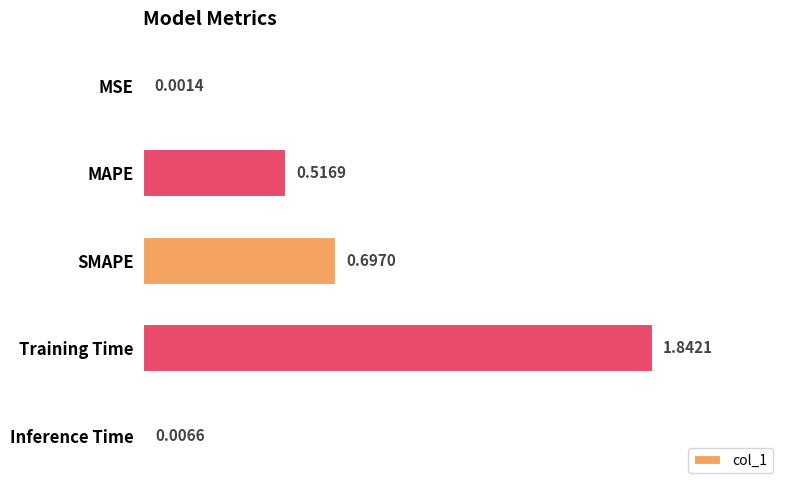

What is the sum of all values?

3.1